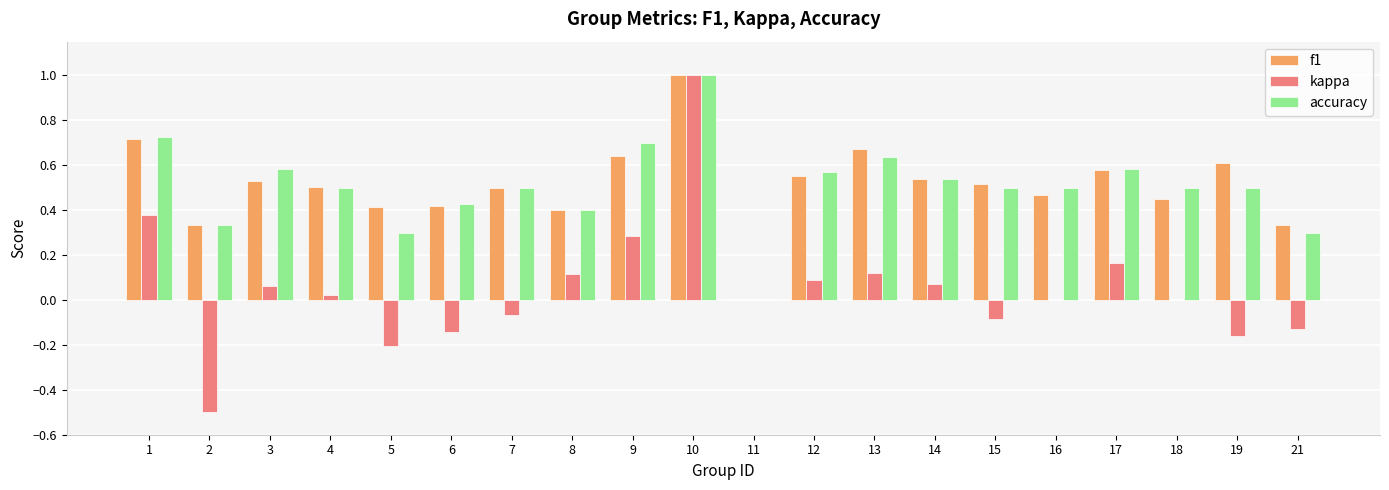

At which category is the sum across all series the highest?

10